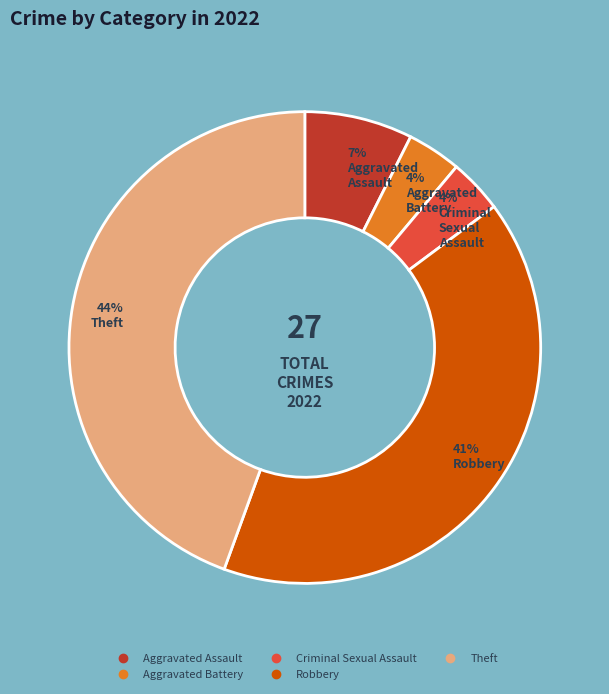

Do Criminal Sexual Assault and Aggravated Battery together represent more than half of the pie?

No